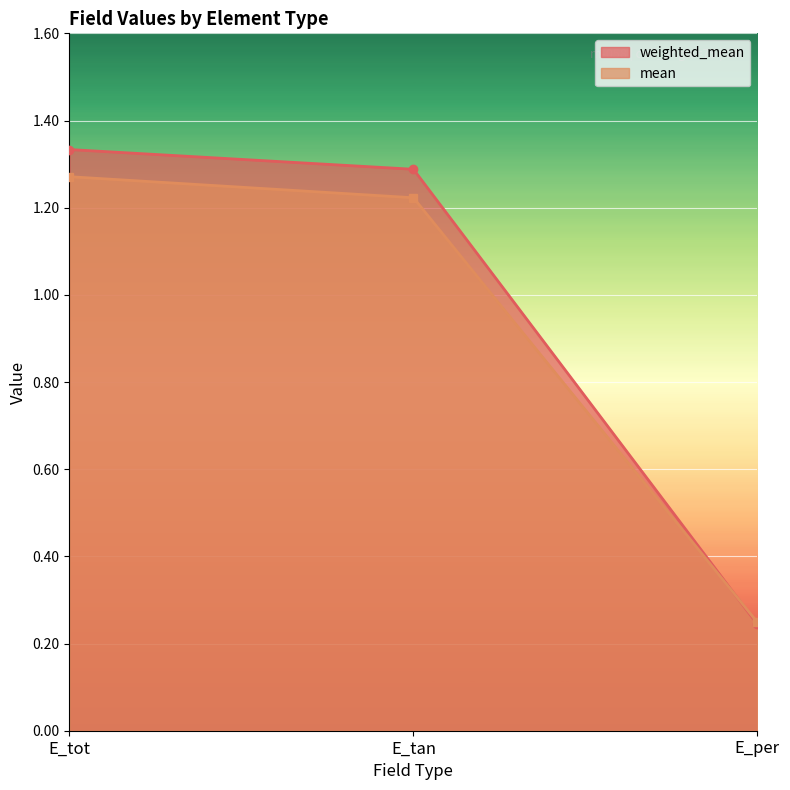

The weighted_mean series shows 1.3 at E_tot. True or false?

True